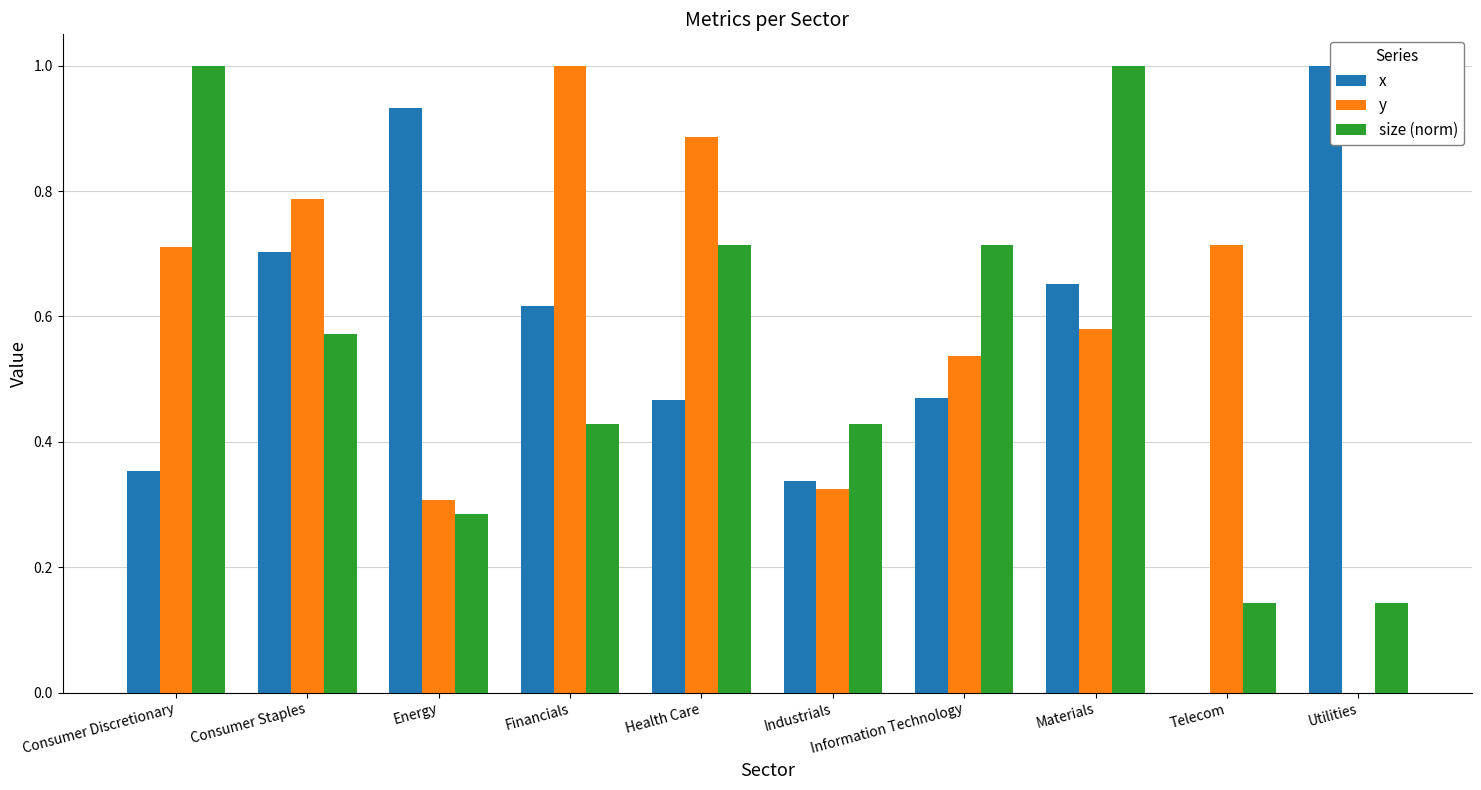

How many groups of bars are there?

10